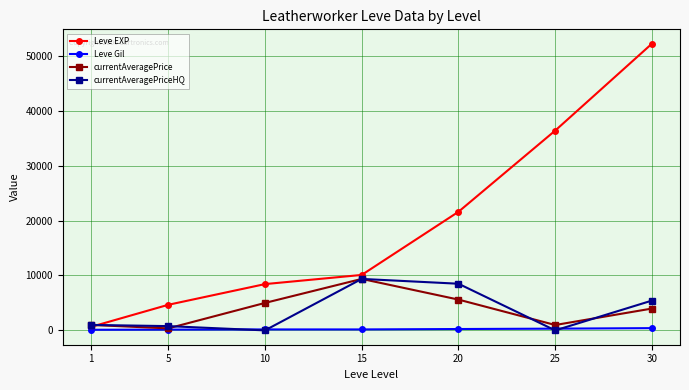

Is the value of Leve Gil at 20 greater than the value of currentAveragePrice at 15?

No